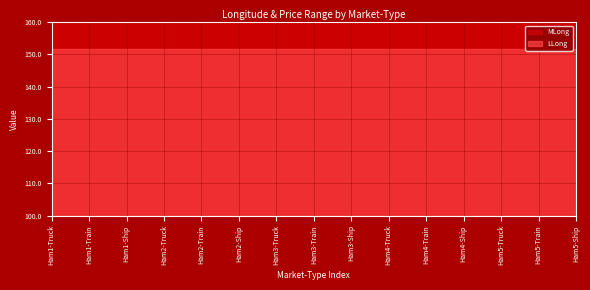

At which category is the sum across all series the highest?

Ham1-Truck